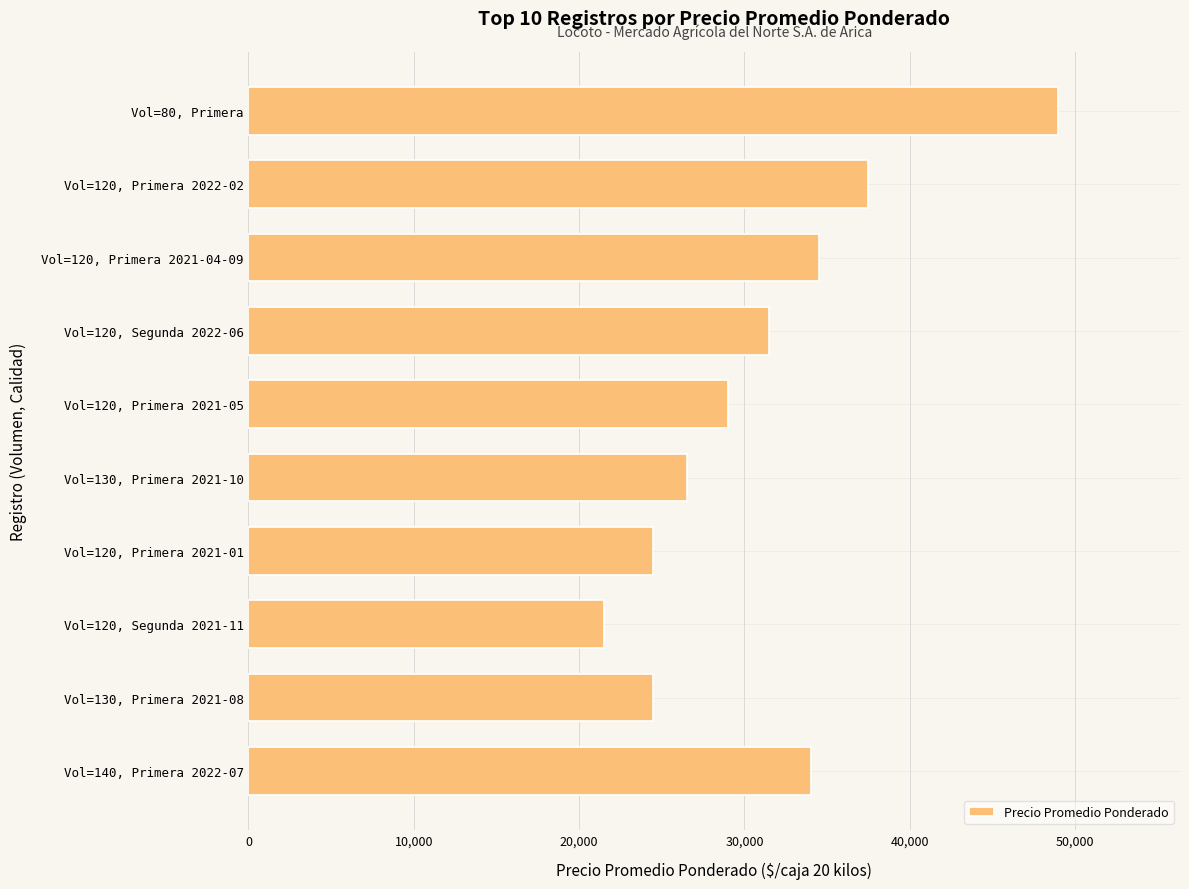

The value at Vol=120, Primera 2021-01 is 24500. True or false?

True